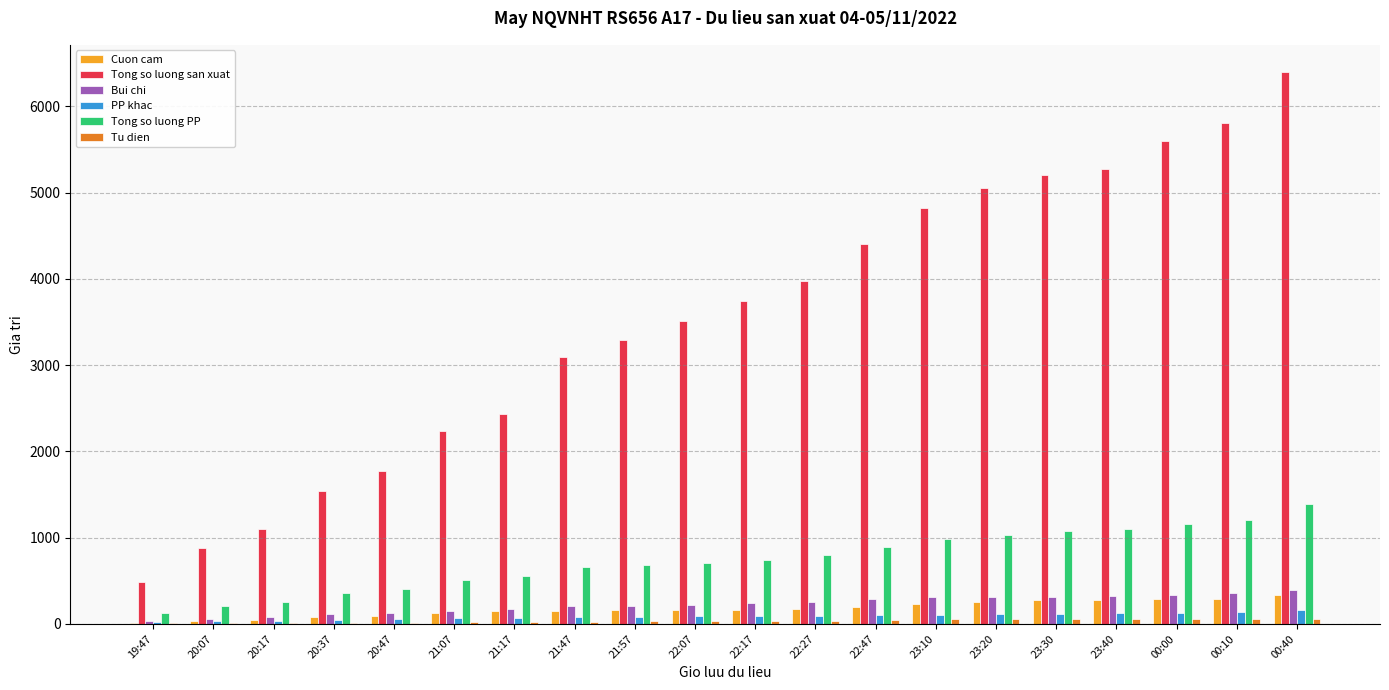

Which series has the largest total across all categories?

Tong so luong san xuat